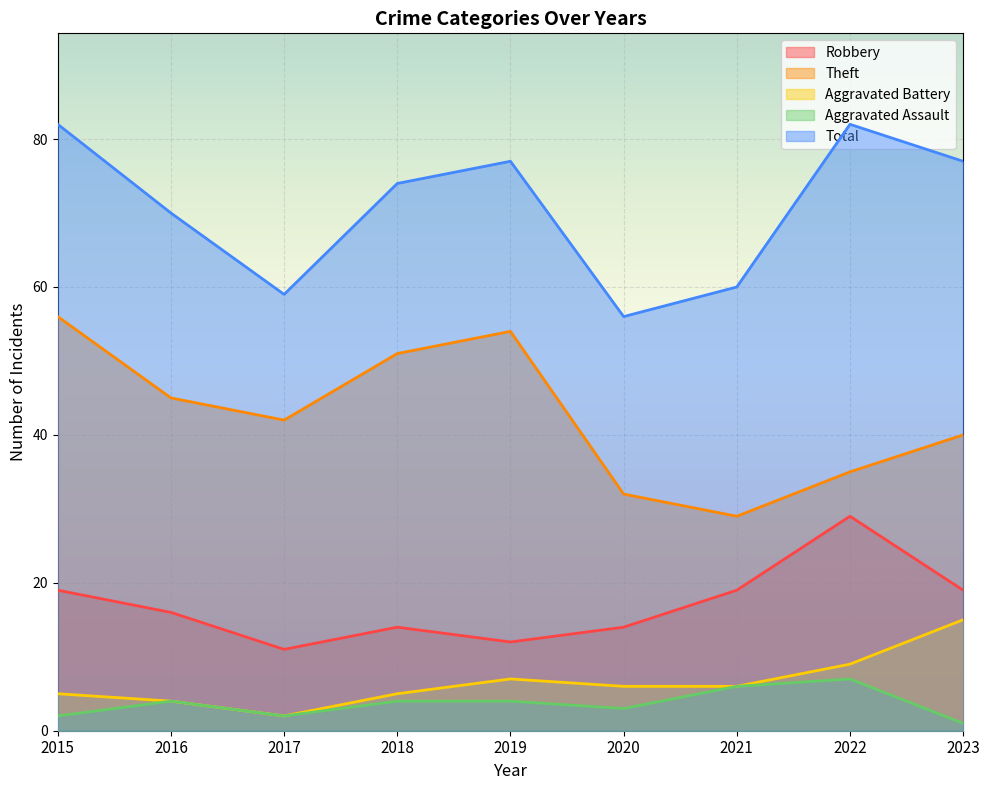

Reading left to right, list all the values displayed in this chart.

Robbery: 19	16	11	14	12	14	19	29	19
Theft: 56	45	42	51	54	32	29	35	40
Aggravated Battery: 5	4	2	5	7	6	6	9	15
Aggravated Assault: 2	4	2	4	4	3	6	7	1
Total: 82	70	59	74	77	56	60	82	77